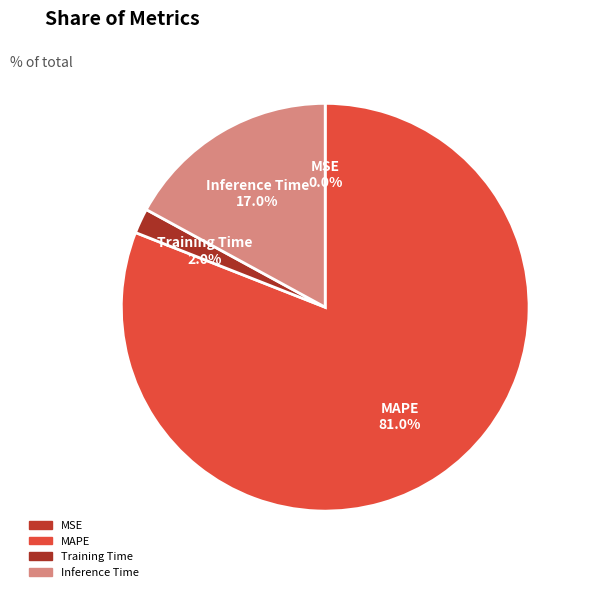

To the nearest percent, what percentage of the pie is MAPE?

81%